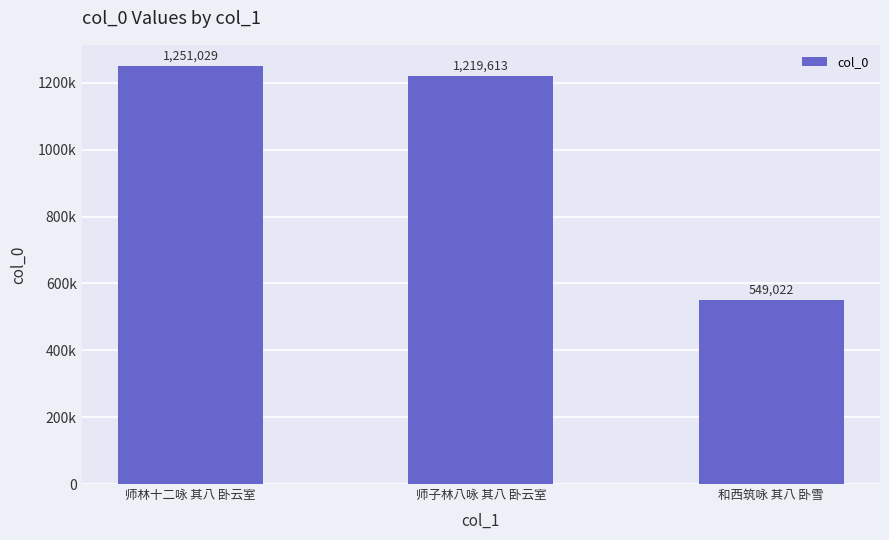

At which label does the data first exceed 1219613?

师林十二咏 其八 卧云室